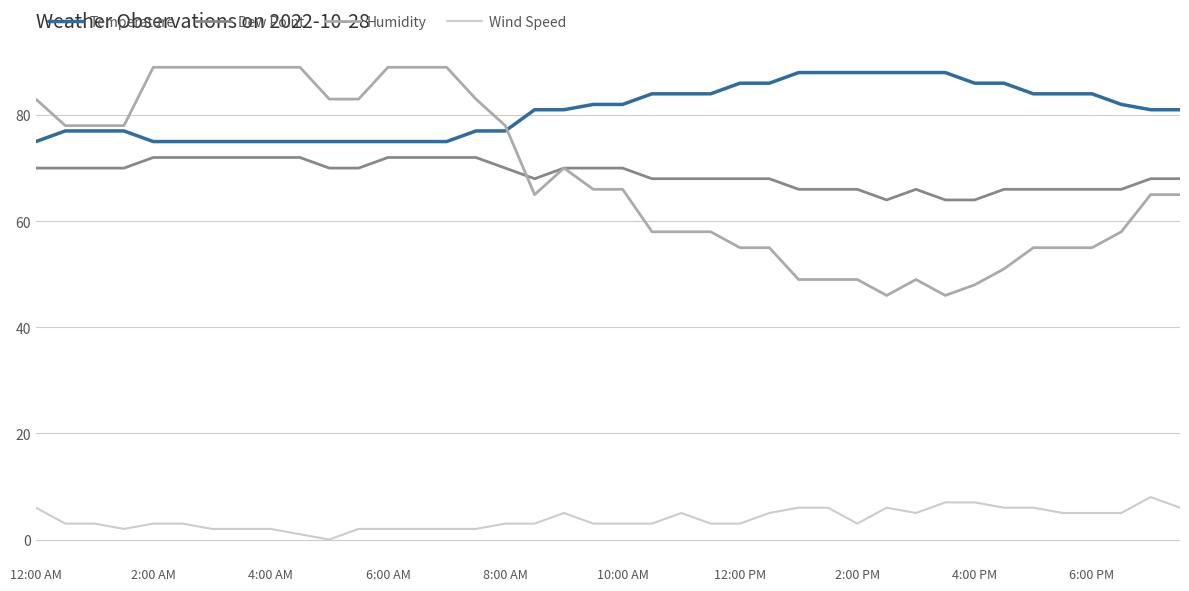

True or false: Wind Speed and Humidity cross at least once.

False